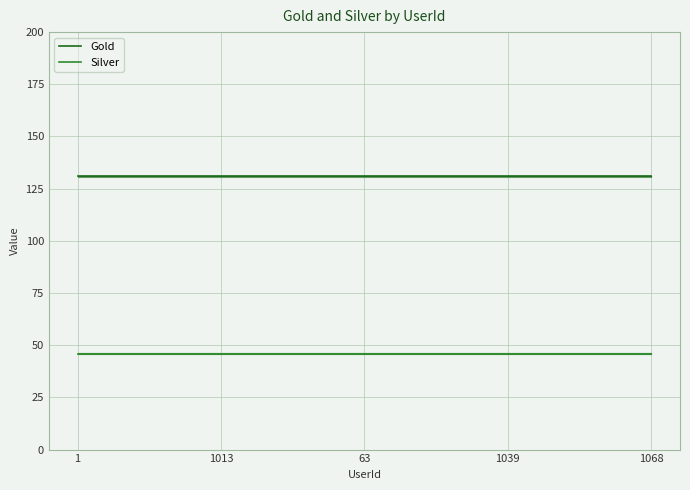

What is the maximum value for Silver?

46